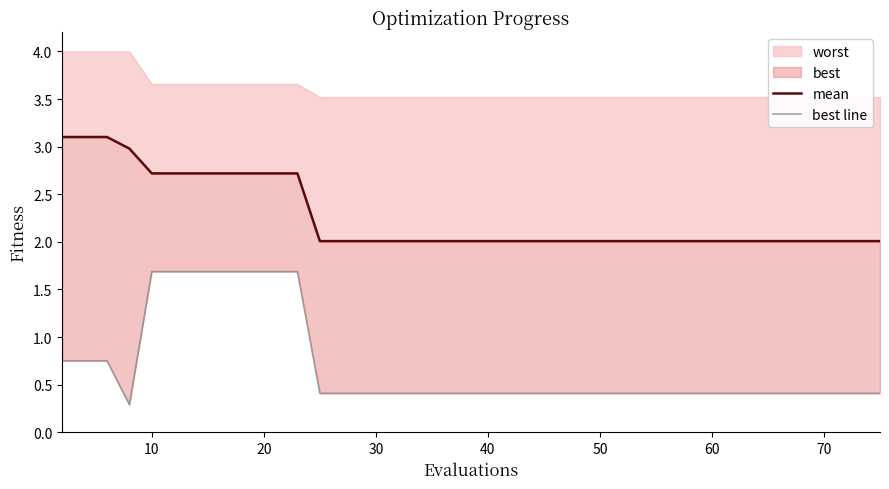

What is the difference between the maximum and second lowest values in the mean series?

1.1